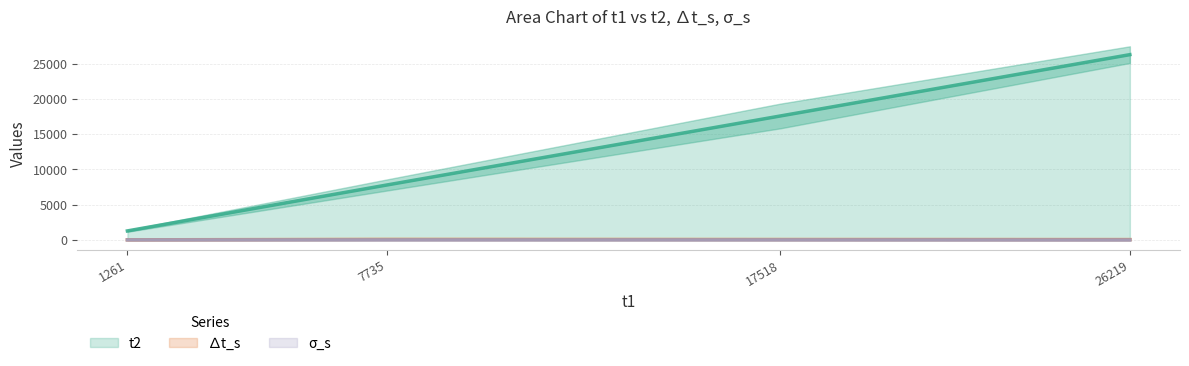

Count the t2 values in the range 7817 to 26280.

3